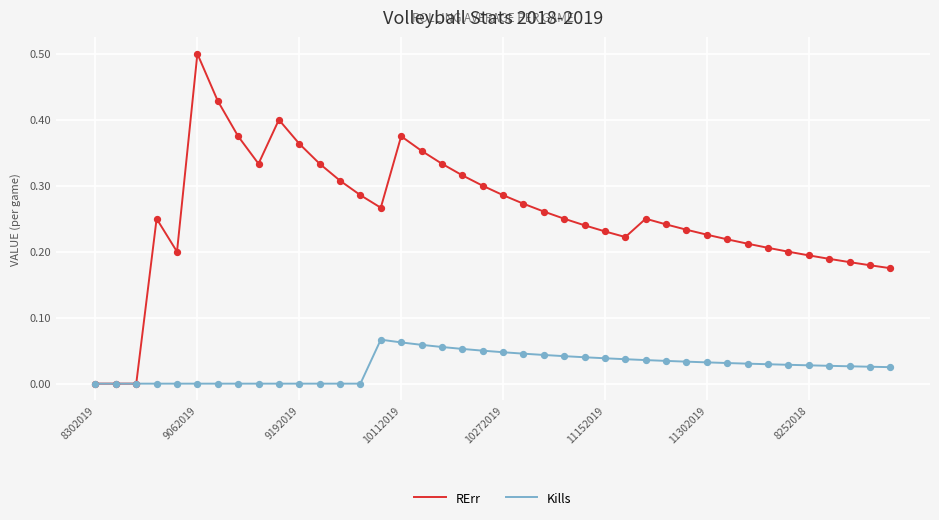

Which series has the largest range (max minus min)?

RErr